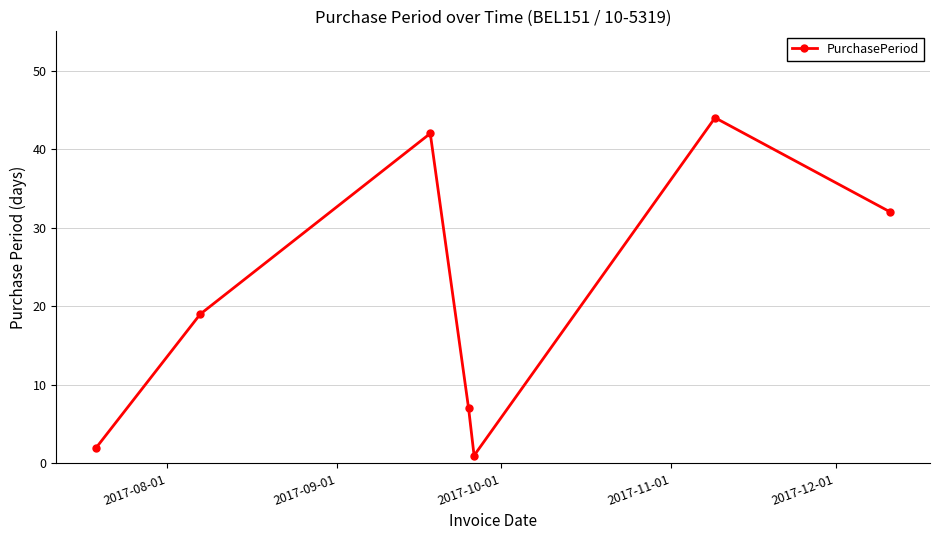

How many interior local valleys (lower than both neighbors) does the data have?

1